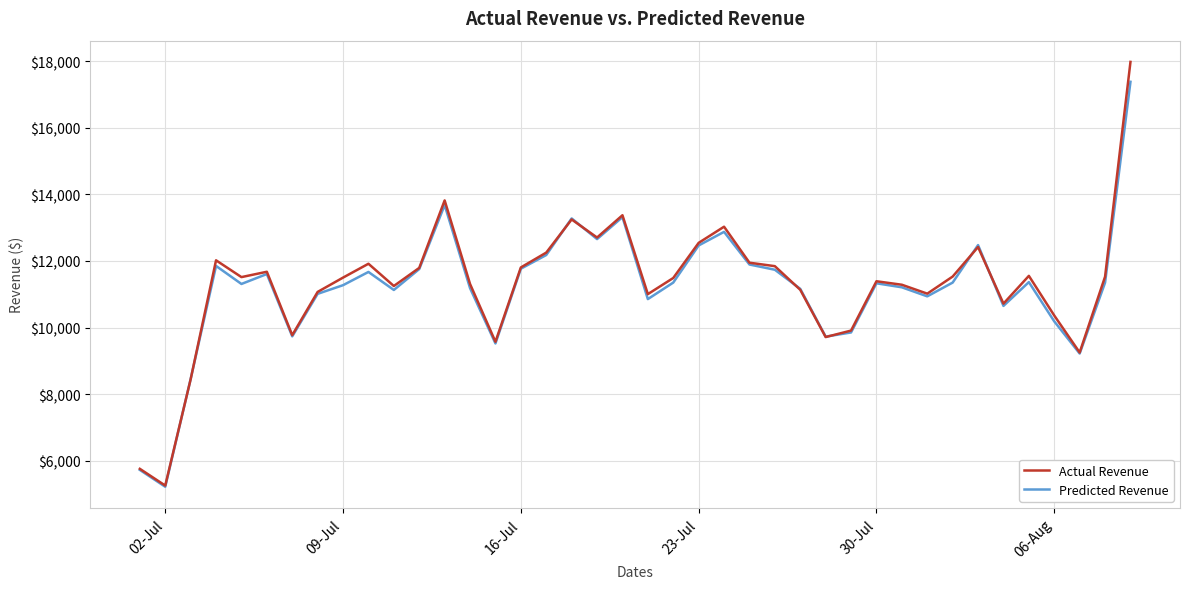

List the series in order of their peak value, lowest first.

Predicted Revenue, Actual Revenue